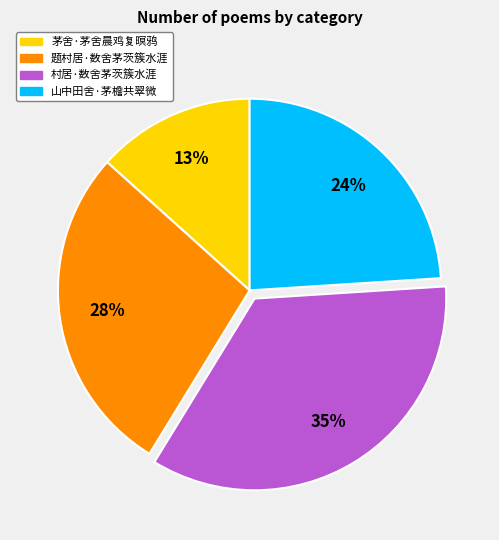

To the nearest percent, what is the difference between the 题村居·数舍茅茨簇水涯 and 村居·数舍茅茨簇水涯 slice percentages?

7%